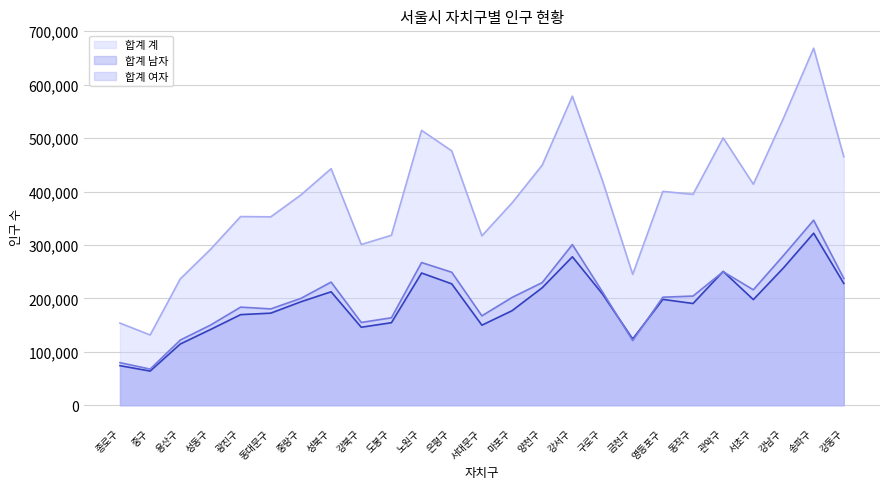

What is the value of the 합계 여자 point at the 17th from the left?

211957